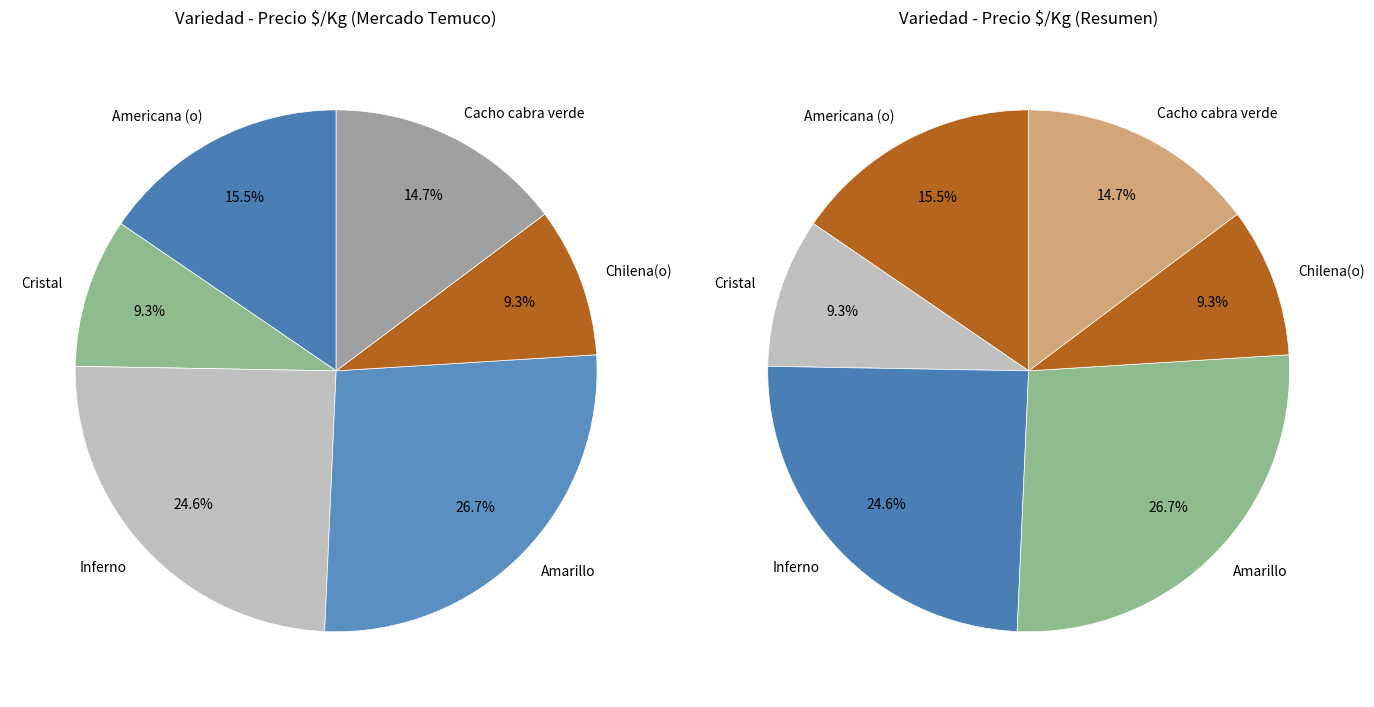

Does any single category account for the majority?

No